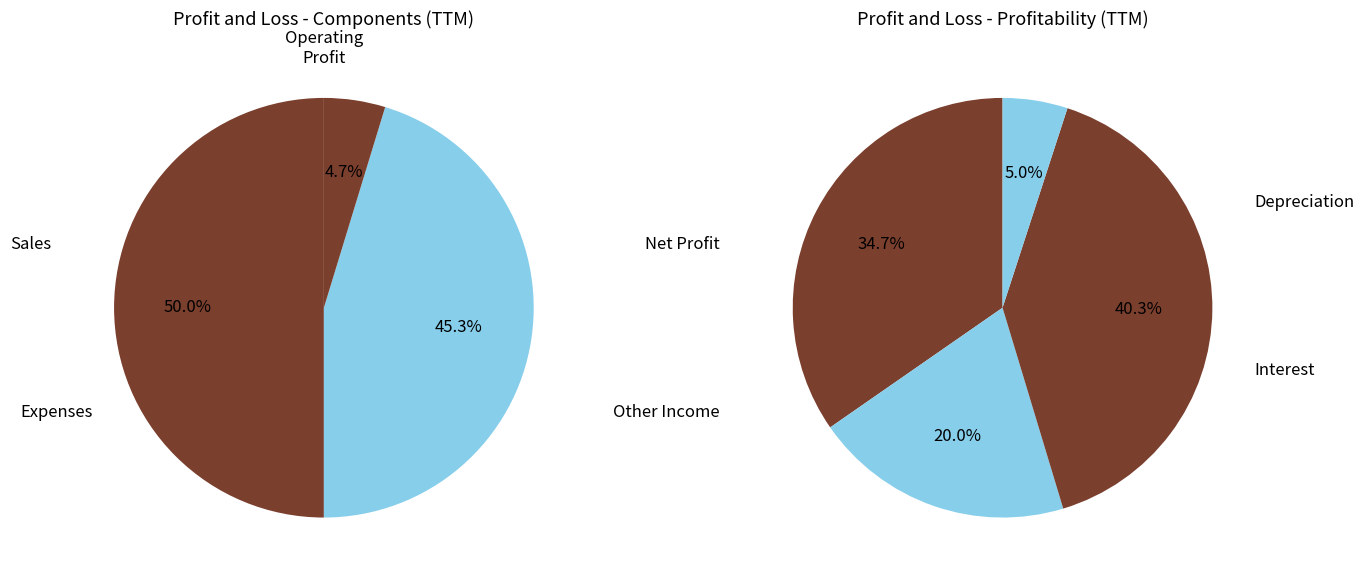

True or false: Sales accounts for 61% of the total.

False